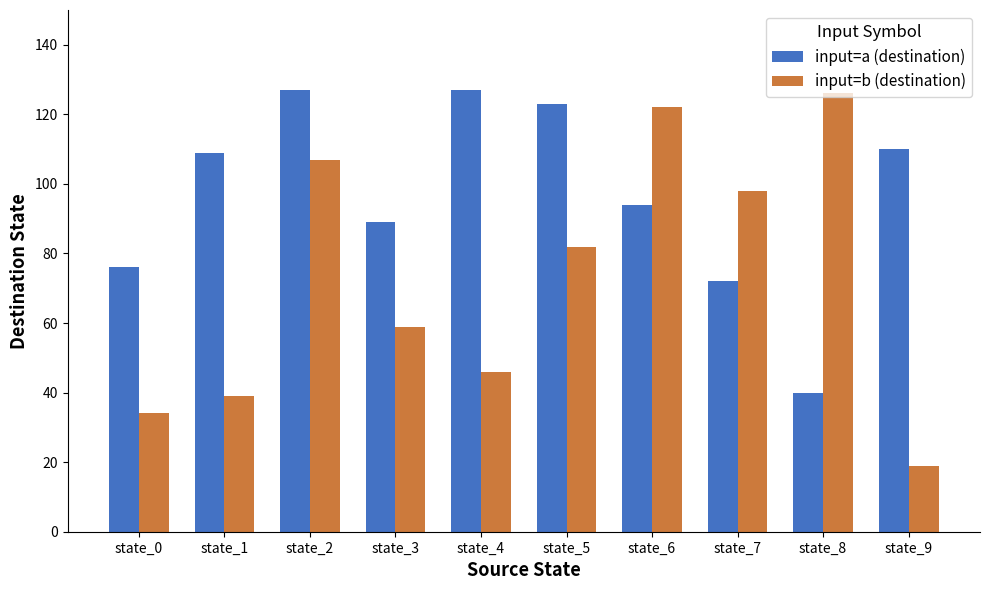

At how many categories does at least one series exceed 44?

10